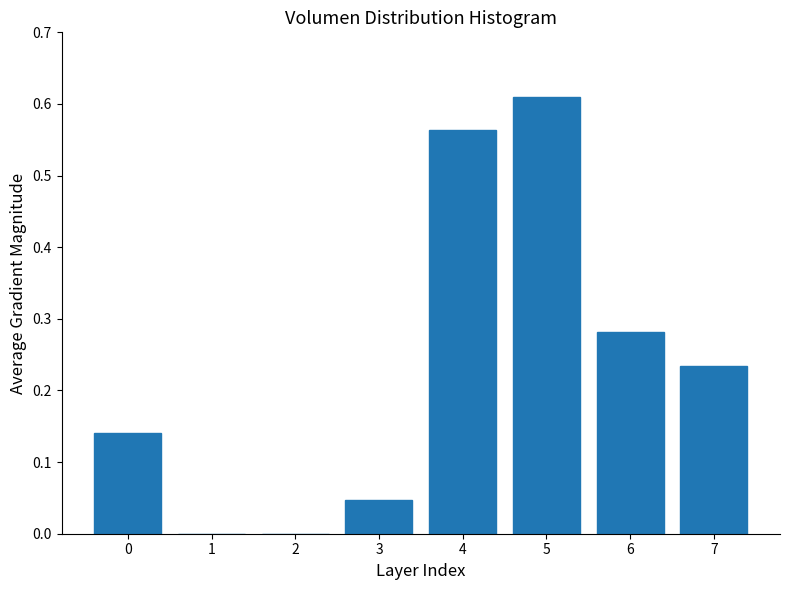

True or false: the data shows 0.2 at 0.

False